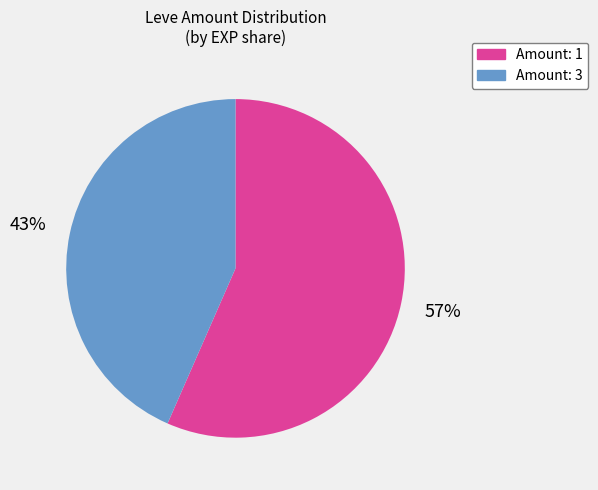

Which has a higher value, Amount: 3 or Amount: 1?

Amount: 1